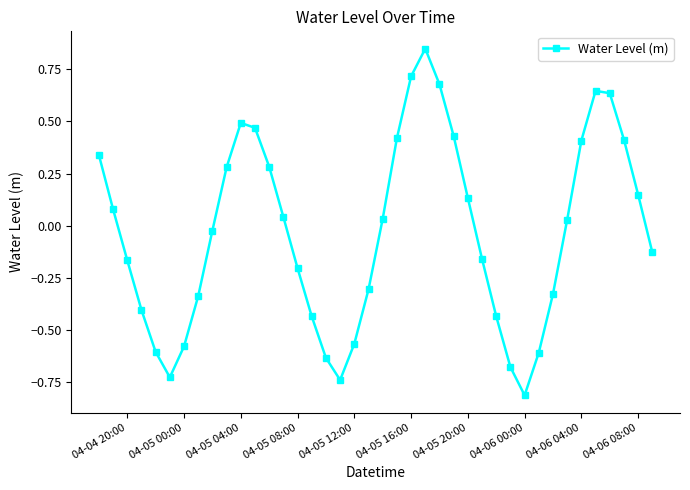

What is the difference between the maximum and second lowest values?

1.6